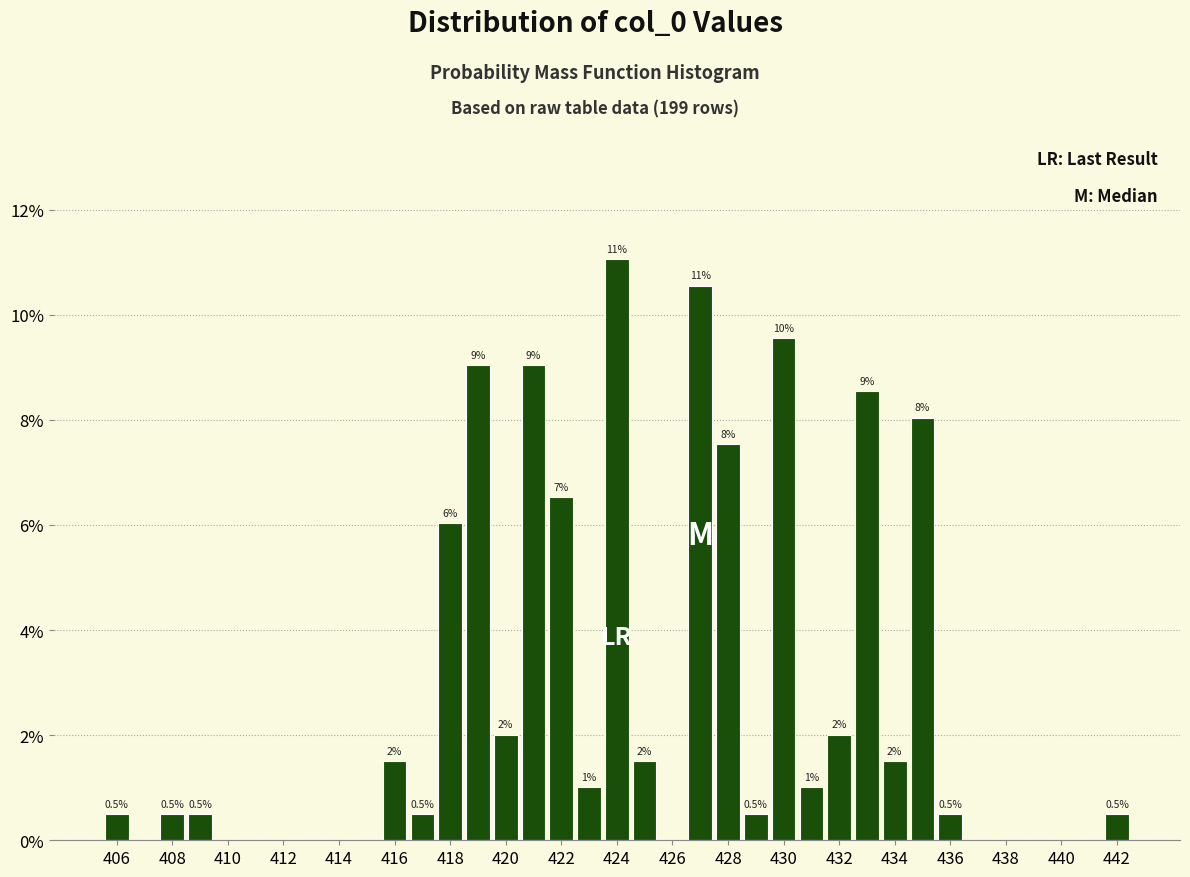

Which range on the x-axis has the tallest bar?

423.5 to 424.5